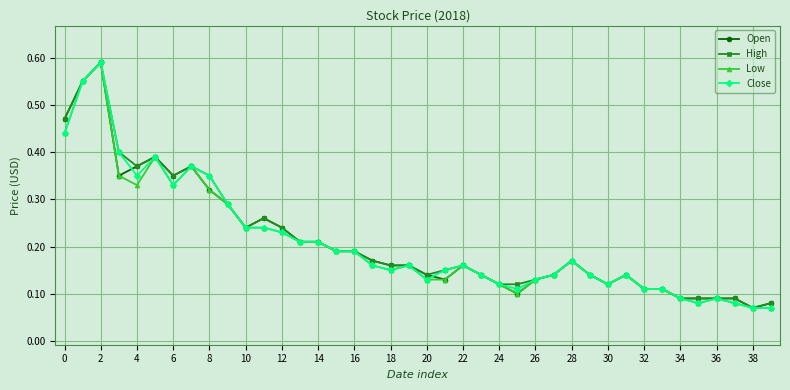

How many distinct data groups are displayed?

4